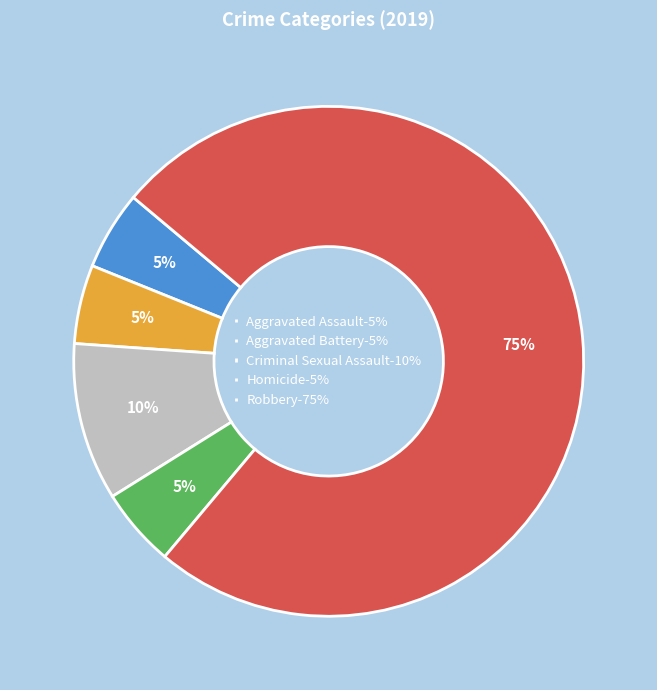

To the nearest percent, what portion does Aggravated Battery represent?

5%